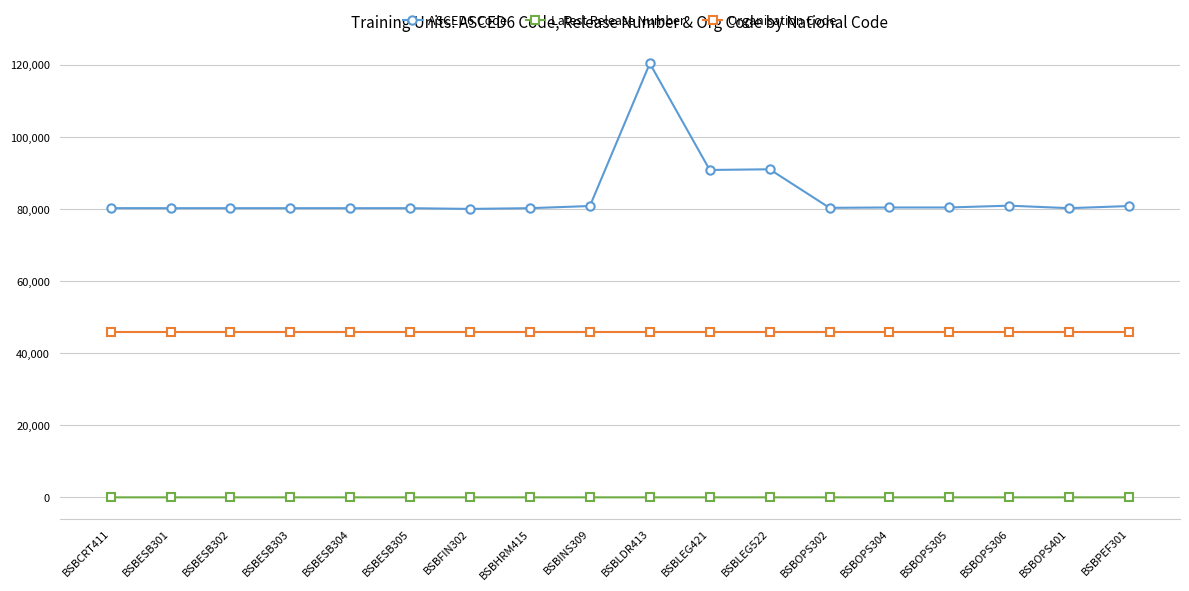

How many series are shown in this chart?

3